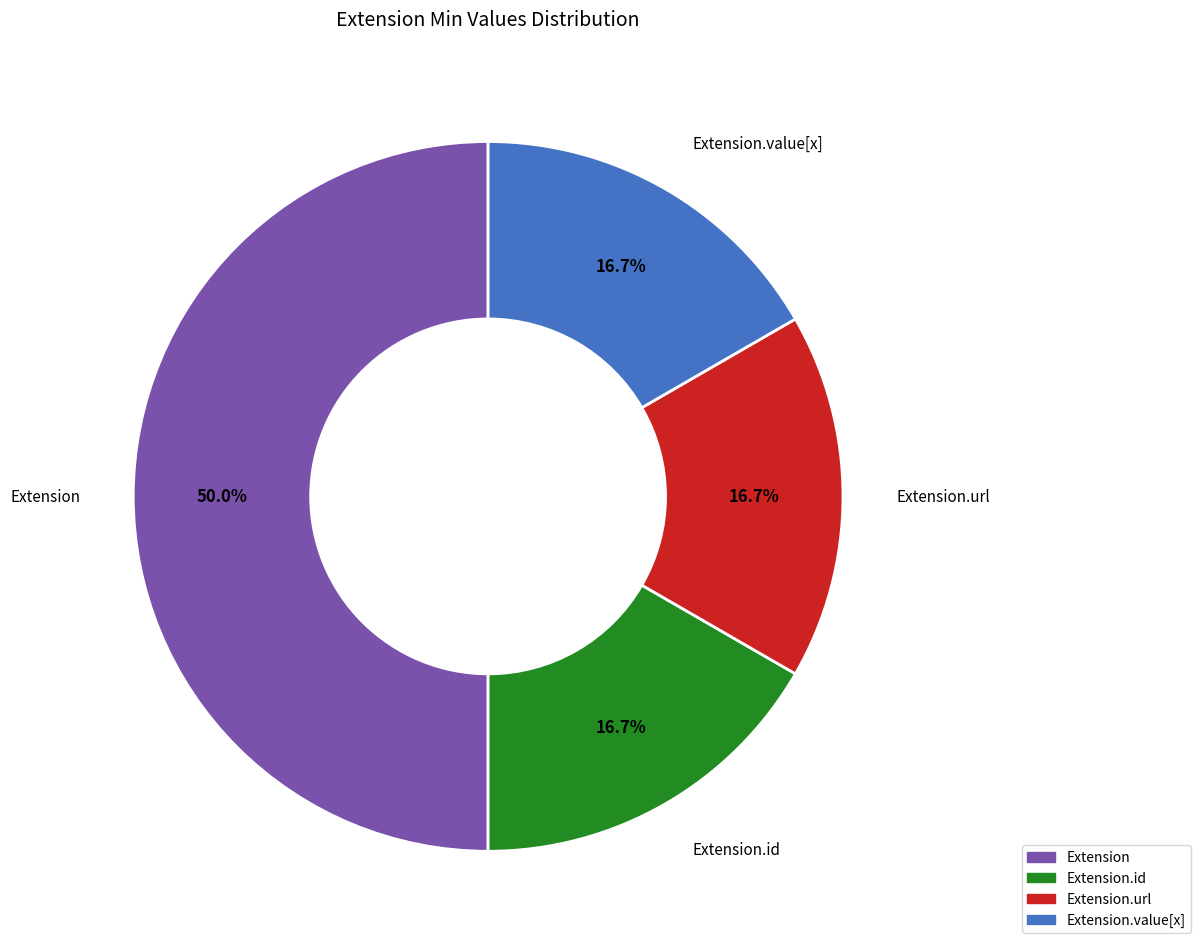

Combined, do Extension.id and Extension.url account for over 50%?

No